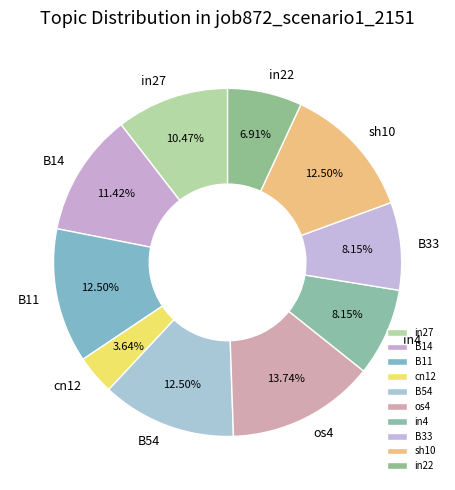

Count the number of slices in the pie.

10